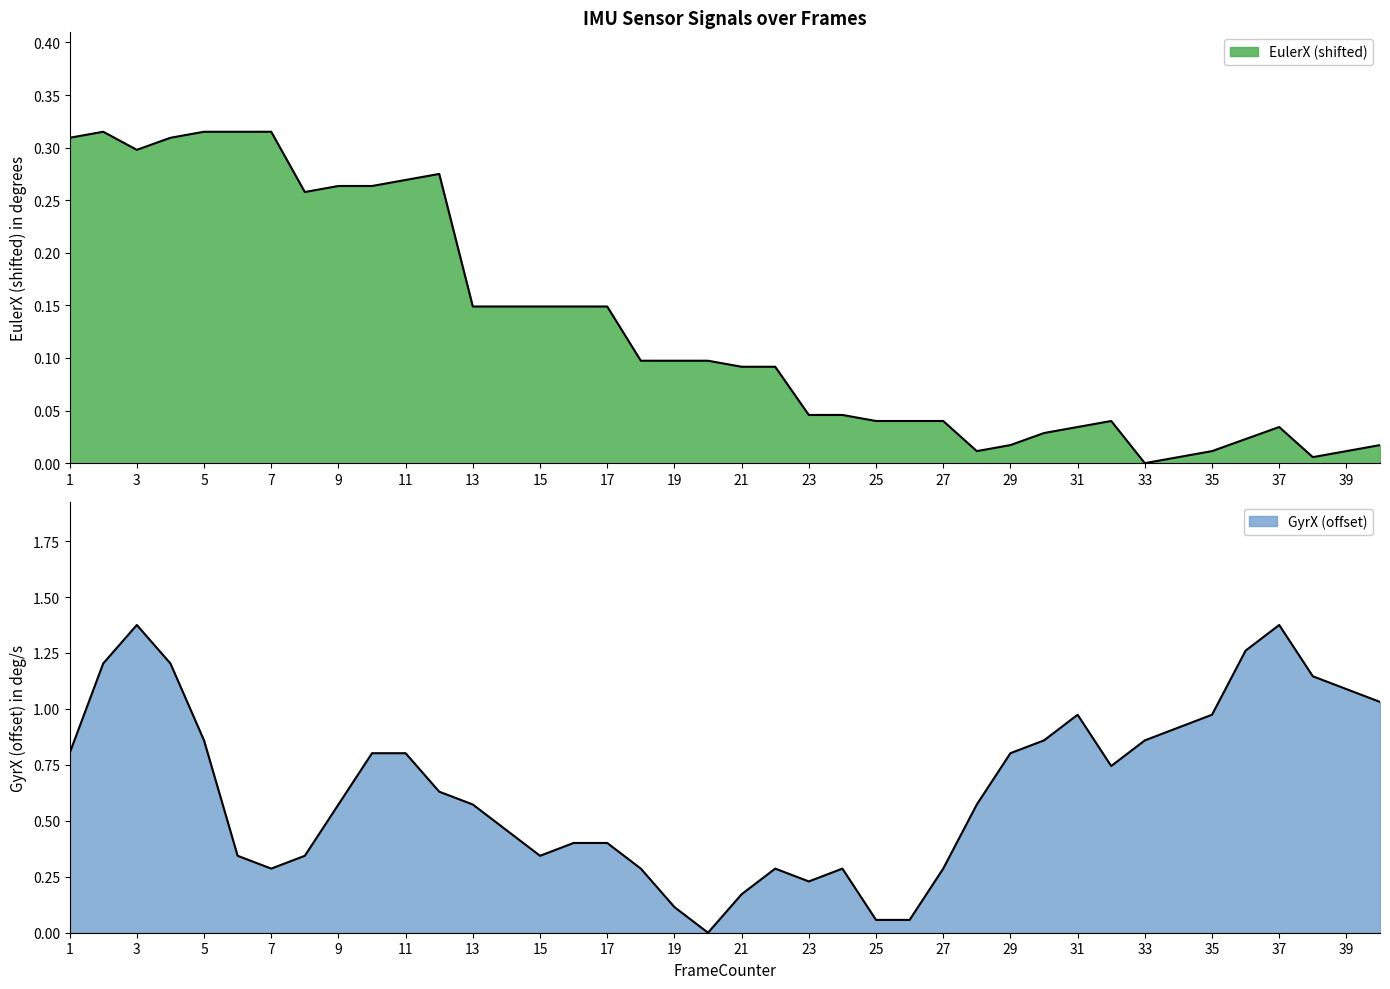

Reading left to right, transcribe all the data shown in this chart.

EulerX: 1=0.3	2=0.3	3=0.3	4=0.3	5=0.3	6=0.3	7=0.3	8=0.3	9=0.3	10=0.3	11=0.3	12=0.3	13=0.1	14=0.1	15=0.1	16=0.1	17=0.1	18=0.1	19=0.1	20=0.1	21=0.1	22=0.1	23=0.0	24=0.0	25=0.0	26=0.0	27=0.0	28=0.0	29=0.0	30=0.0	31=0.0	32=0.0	33=0.0	34=0.0	35=0.0	36=0.0	37=0.0	38=0.0	39=0.0	40=0.0
GyrX: 1=0.8	2=1.2	3=1.4	4=1.2	5=0.9	6=0.3	7=0.3	8=0.3	9=0.6	10=0.8	11=0.8	12=0.6	13=0.6	14=0.5	15=0.3	16=0.4	17=0.4	18=0.3	19=0.1	20=0.0	21=0.2	22=0.3	23=0.2	24=0.3	25=0.1	26=0.1	27=0.3	28=0.6	29=0.8	30=0.9	31=1.0	32=0.7	33=0.9	34=0.9	35=1.0	36=1.3	37=1.4	38=1.1	39=1.1	40=1.0